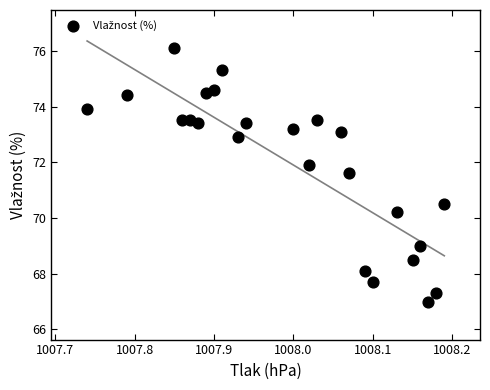

What is the range of Y values (max minus min)?

9.1